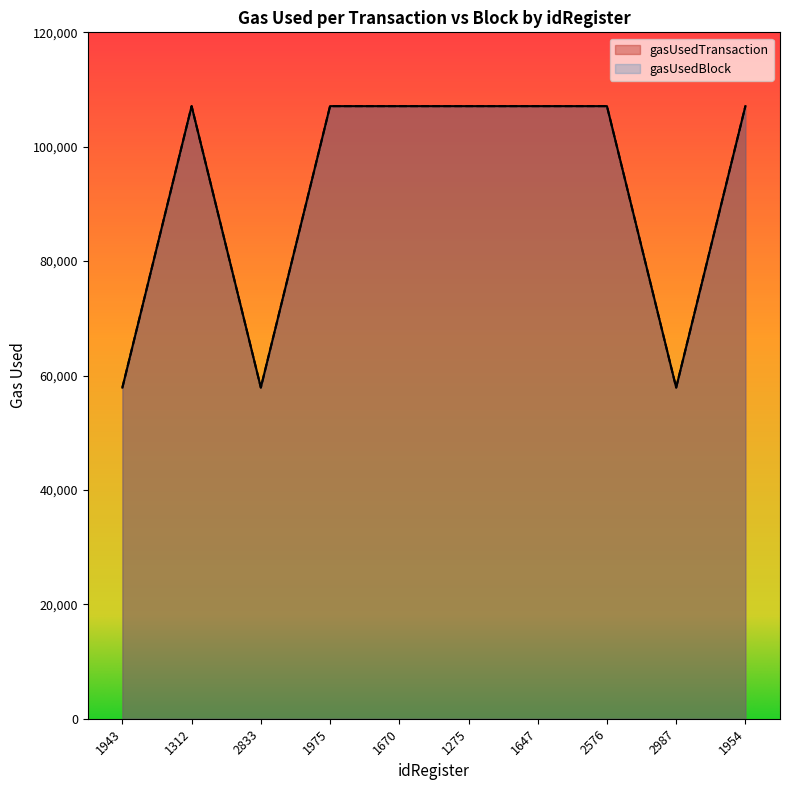

Which series changed the most between 1943 and 1275?

gasUsedTransaction